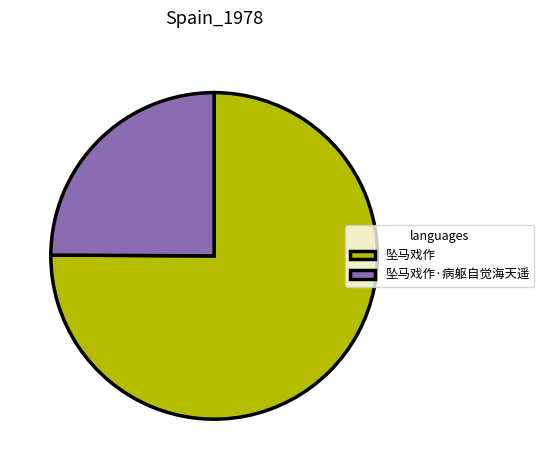

Combined, do 坠马戏作·病躯自觉海天遥 and 坠马戏作 account for over 50%?

Yes